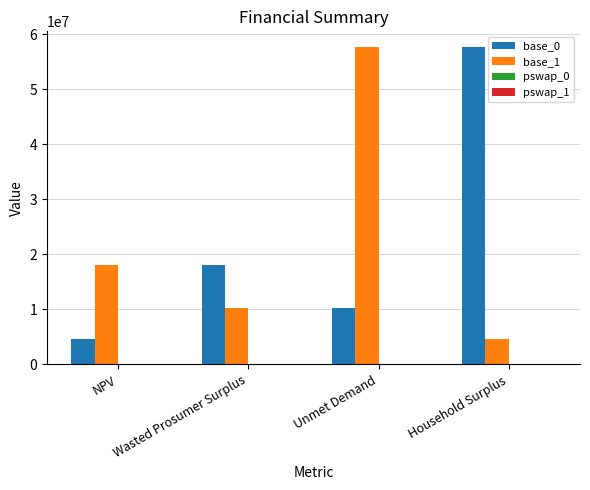

Are the bars grouped side by side (vs. stacked)?

Yes